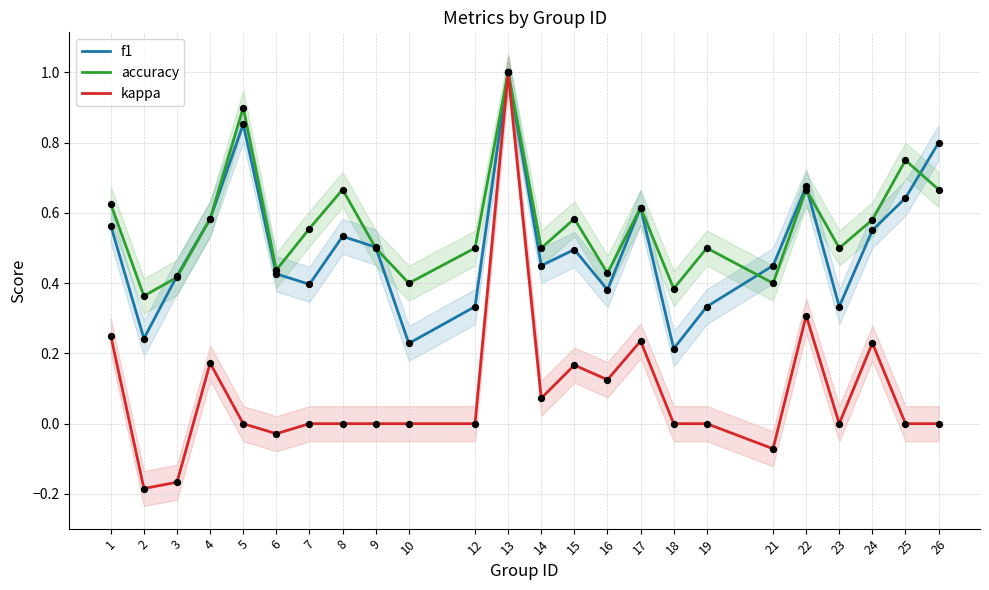

What are all the series names shown in the legend?

f1, accuracy, kappa